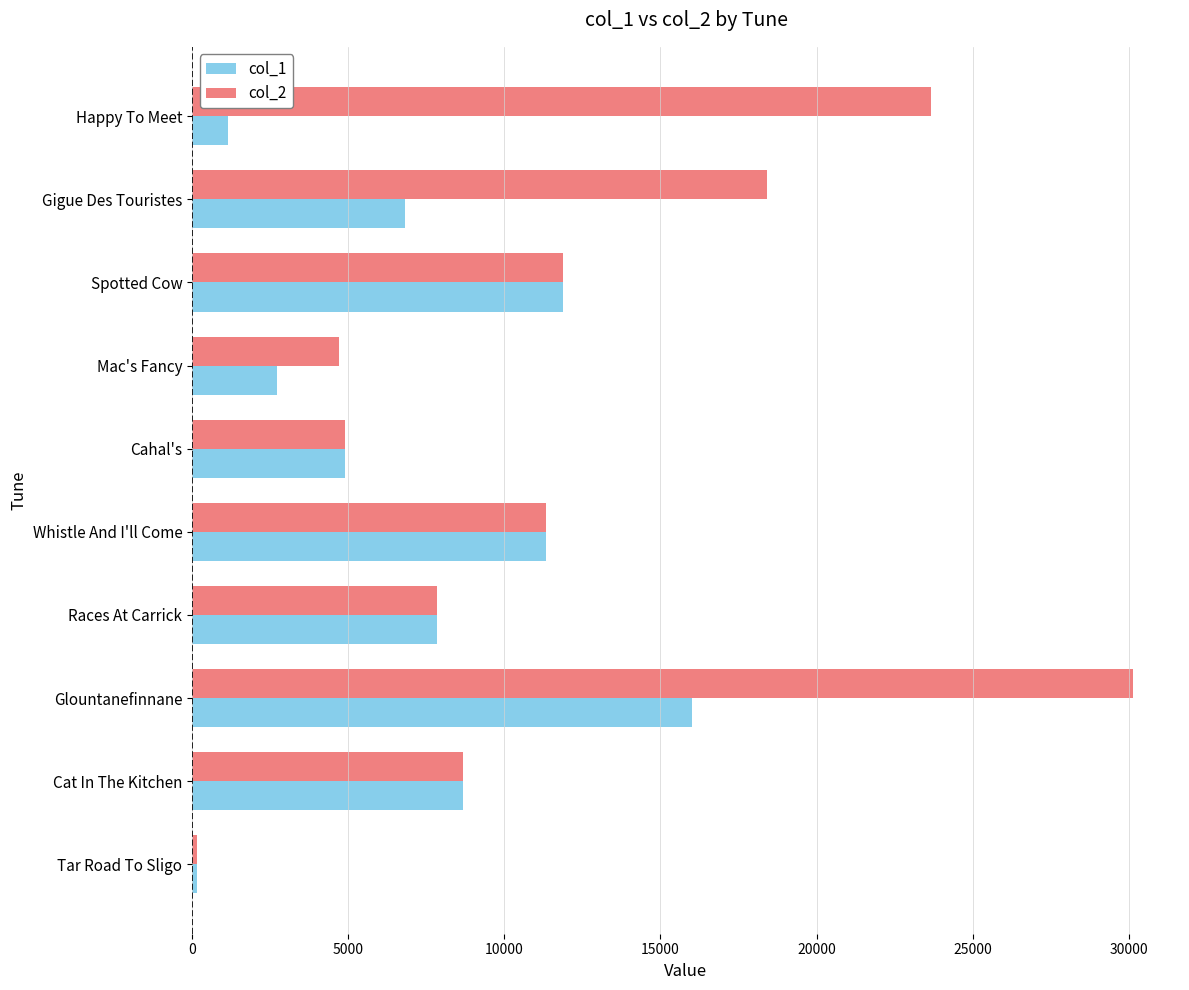

List the series in order of their overall mean, lowest first.

col_1, col_2